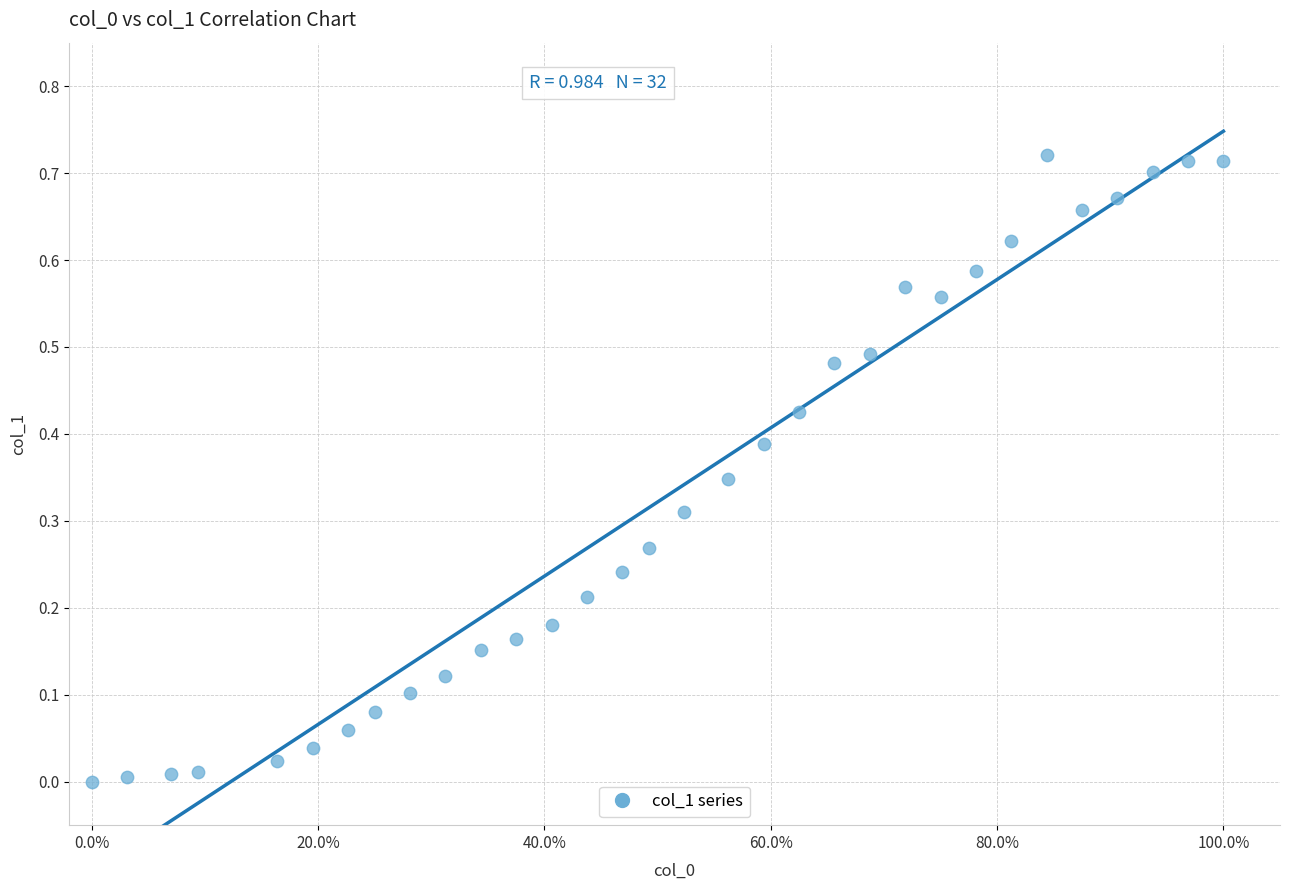

What is the range of X values (max minus min)?

100.0